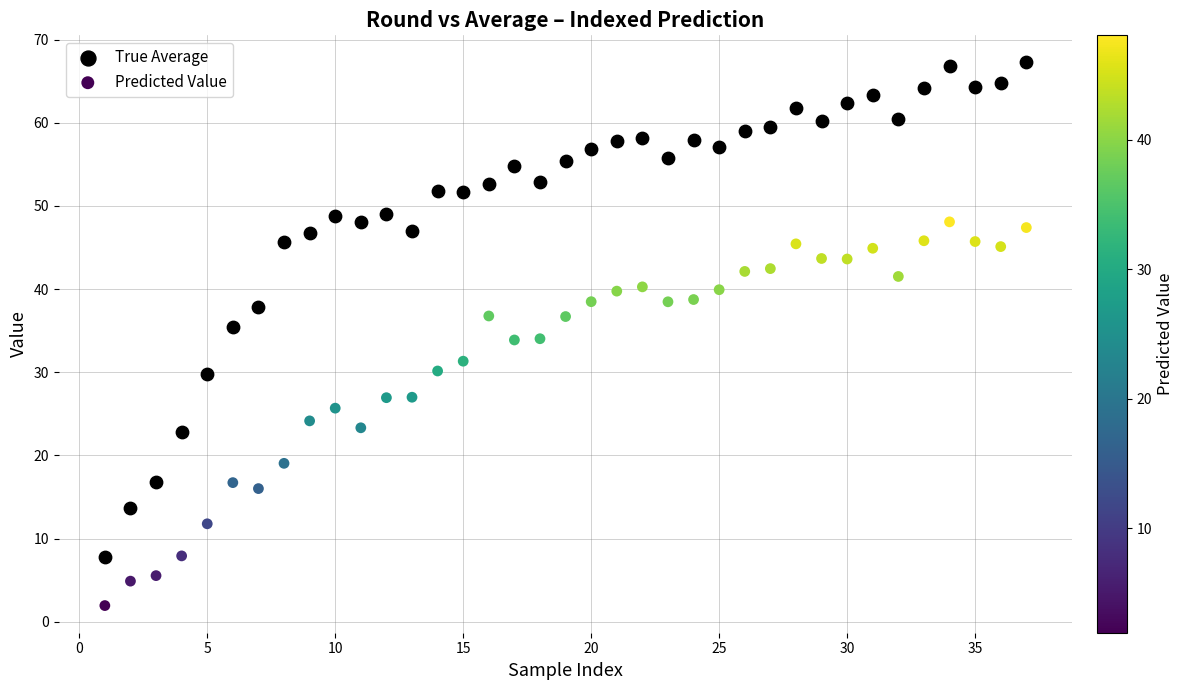

What is the X range (max minus min) for the scatter plot?

36.0